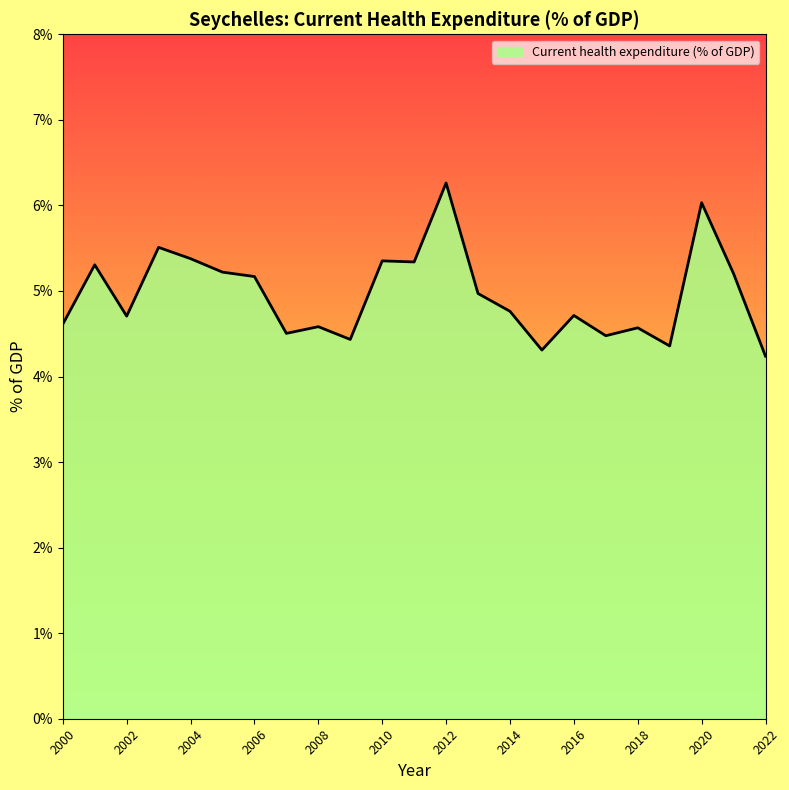

What is the difference between the maximum and minimum values?

2.0